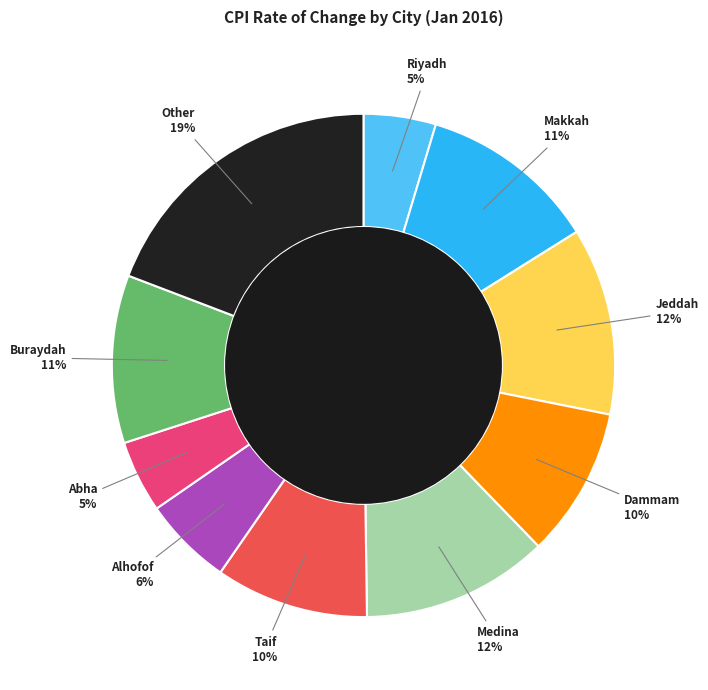

Is there any slice that represents more than half of the pie?

No